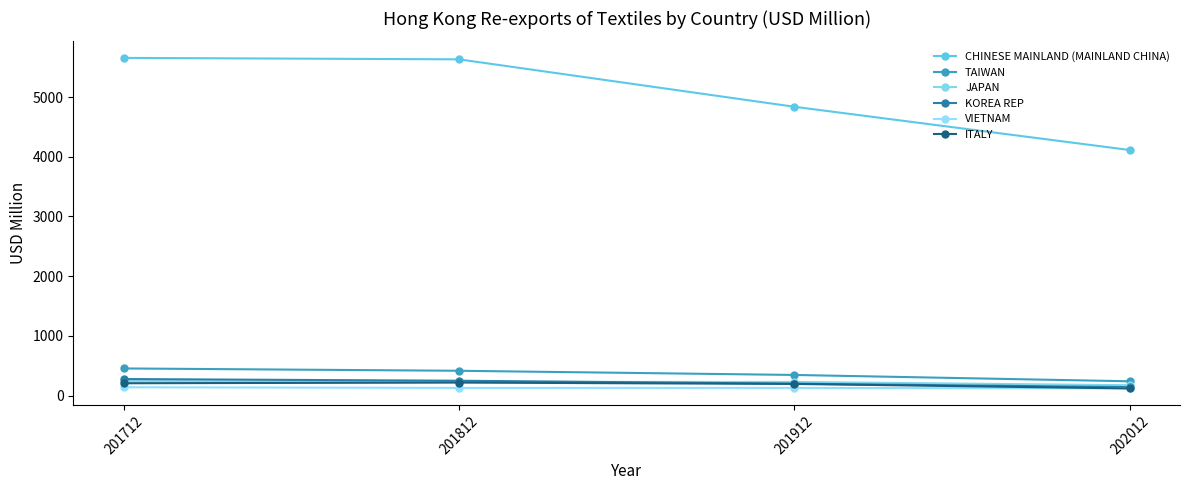

What is the highest value of the VIETNAM series?

139.0